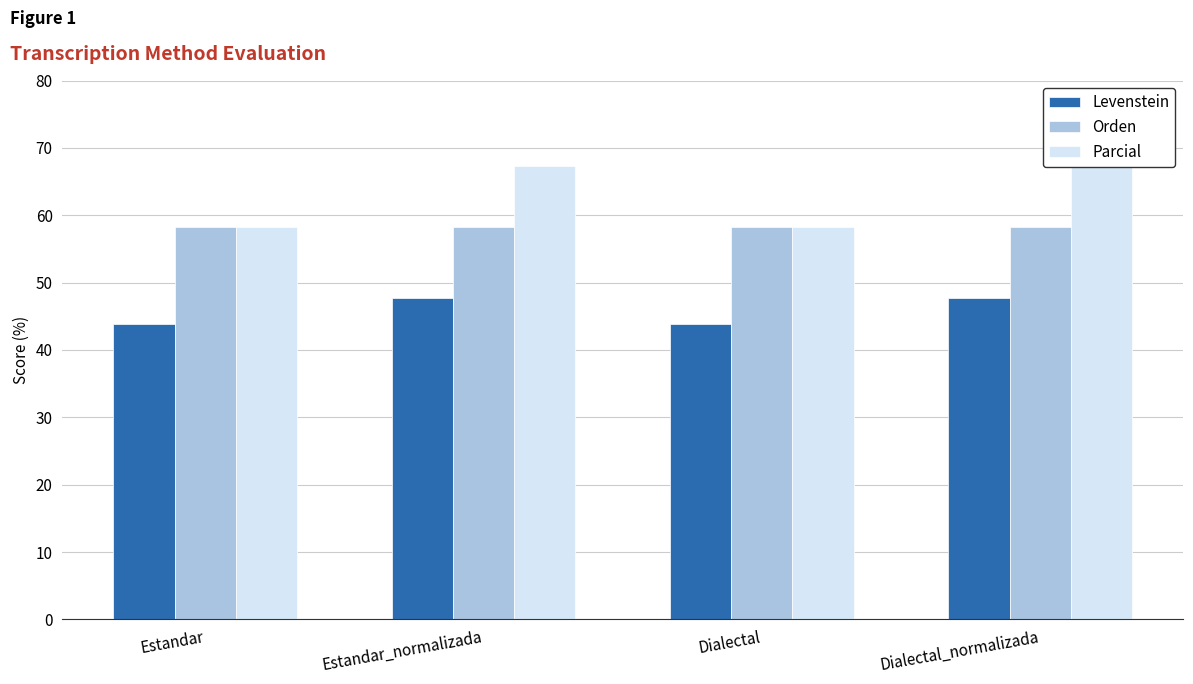

What is the value of the Parcial bar at the 1st from the left?

58.3